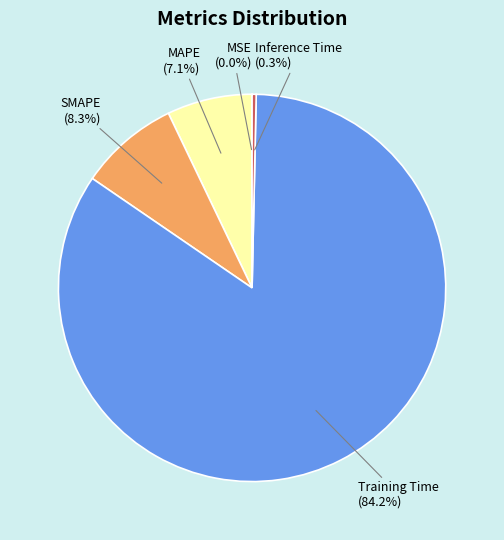

Which slice is the largest?

Training Time